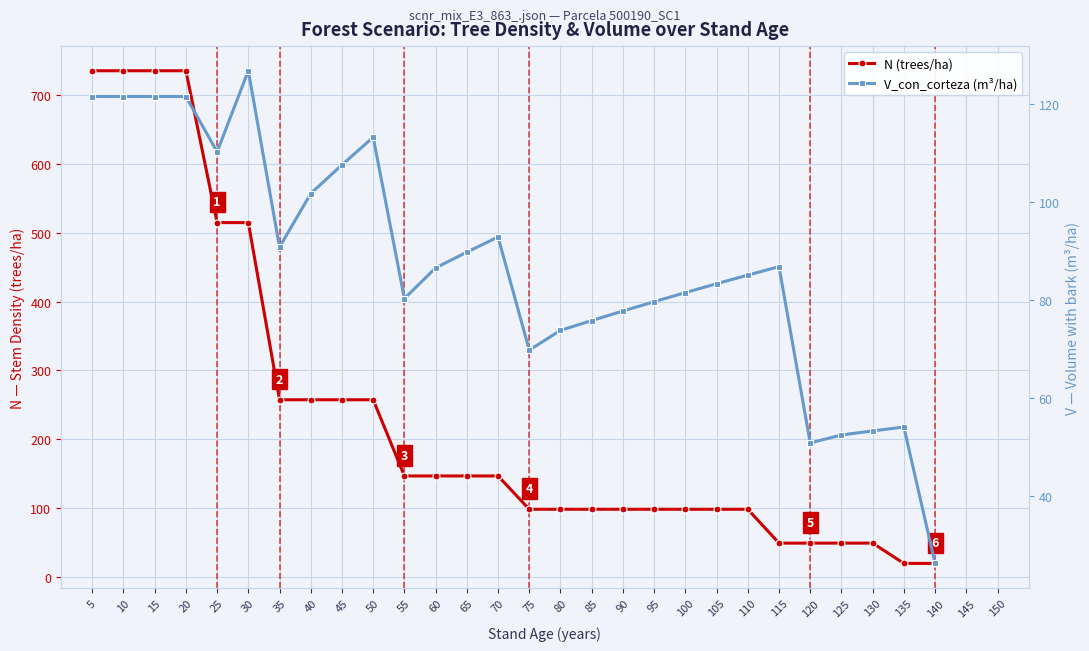

Reading left to right, list all the values displayed in this chart.

N (trees/ha): 735.2	735.2	735.2	735.2	514.7	514.7	257.3	257.3	257.3	257.3	146.7	146.7	146.7	146.7	98.3	98.3	98.3	98.3	98.3	98.3	98.3	98.3	49.1	49.1	49.1	49.1	19.6	19.6
V_con_corteza (m³/ha): 121.5	121.5	121.5	121.5	110.2	126.7	90.8	101.7	107.5	113.1	80.3	86.5	89.7	92.8	69.8	73.8	75.8	77.7	79.6	81.5	83.3	85.0	86.8	50.9	52.5	53.3	54.1	26.3